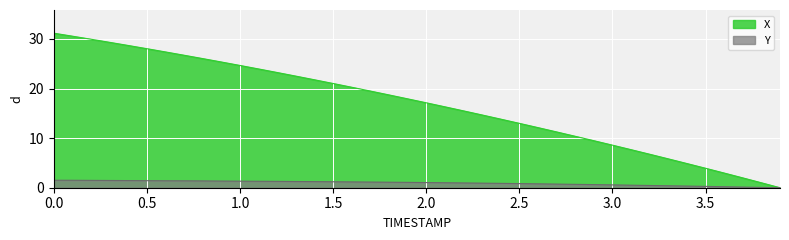

Which series has the largest range (max minus min)?

X